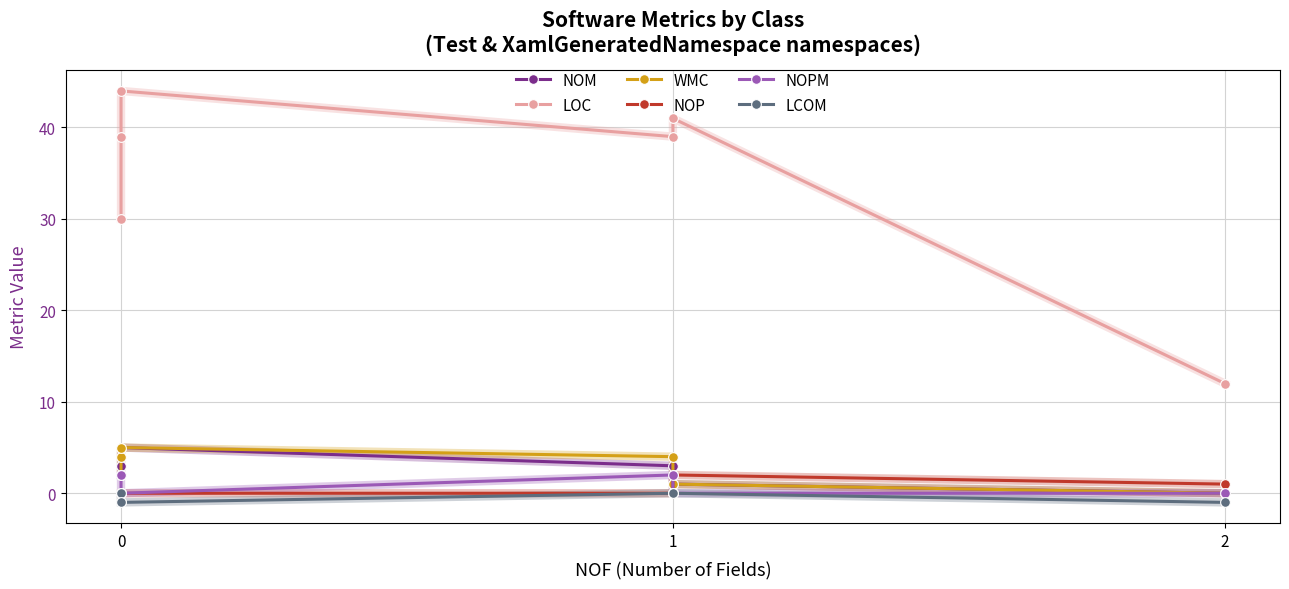

True or false: NOPM and NOM intersect in this chart.

False